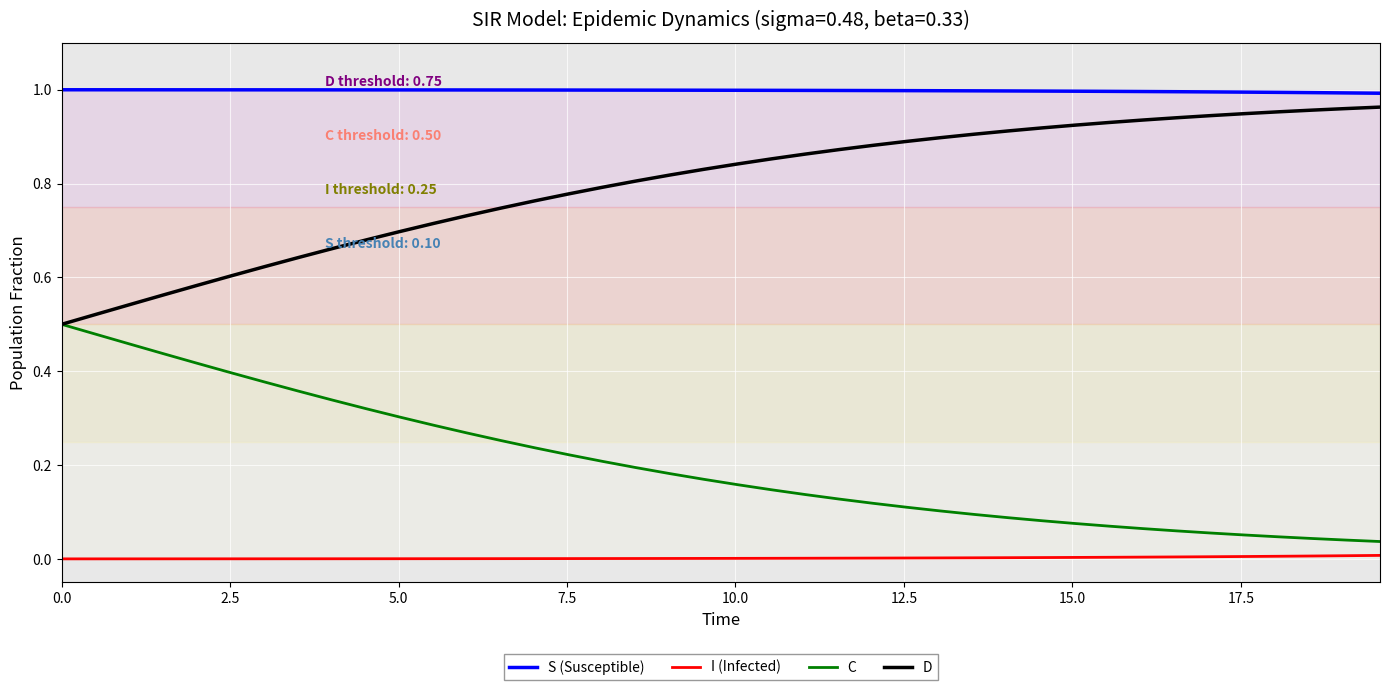

True or false: I (Infected) and S (Susceptible) intersect in this chart.

False